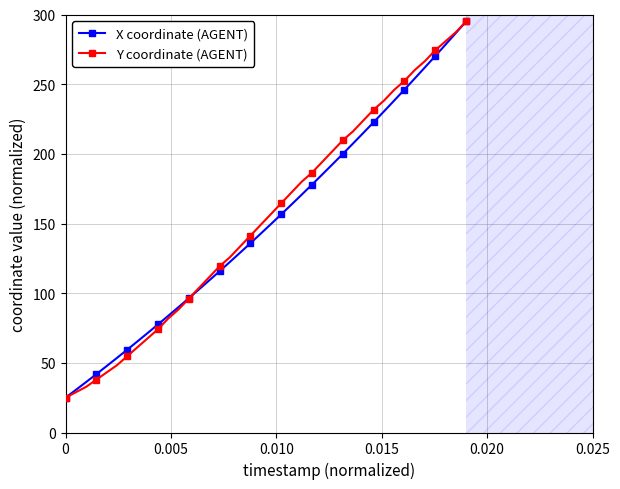

True or false: Y coordinate (AGENT) has more than 2 points higher than both neighbors.

False